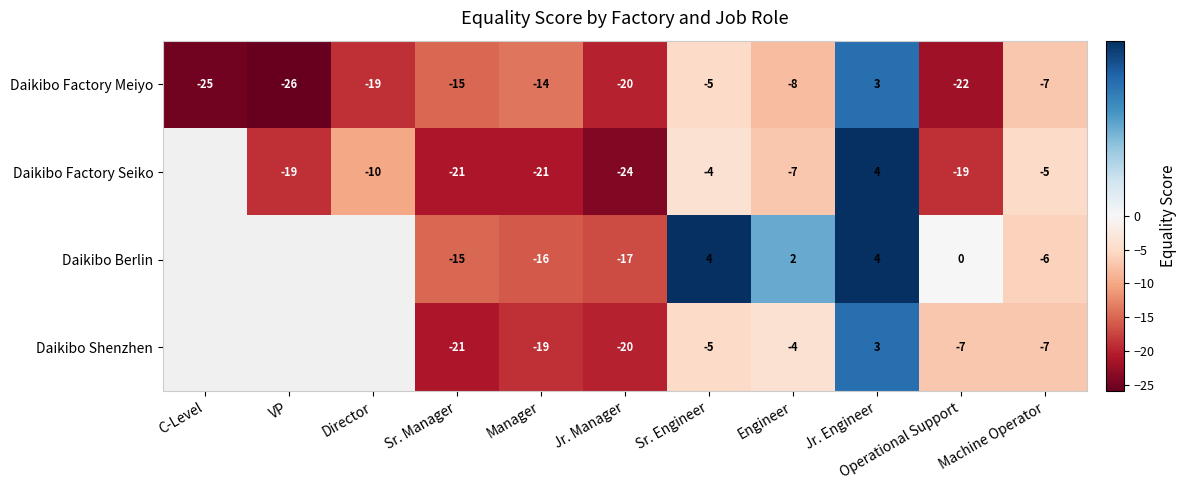

At which label does Daikibo Factory Meiyo first exceed -15?

Manager